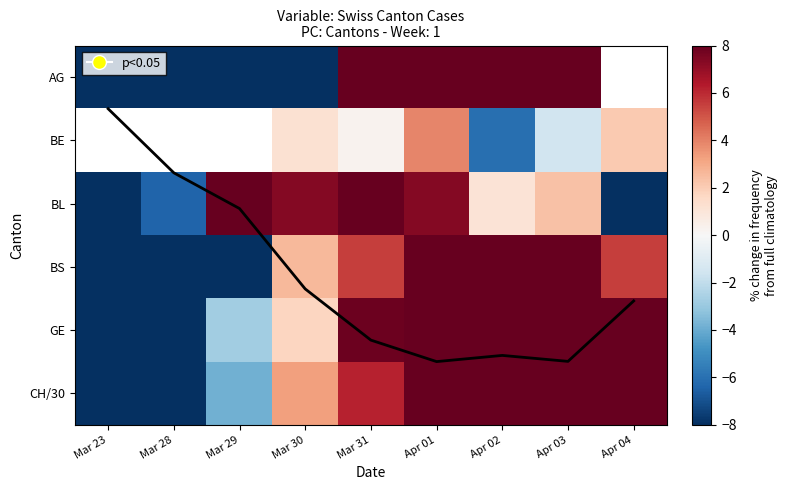

At which label does AG reach its peak?

Apr 03